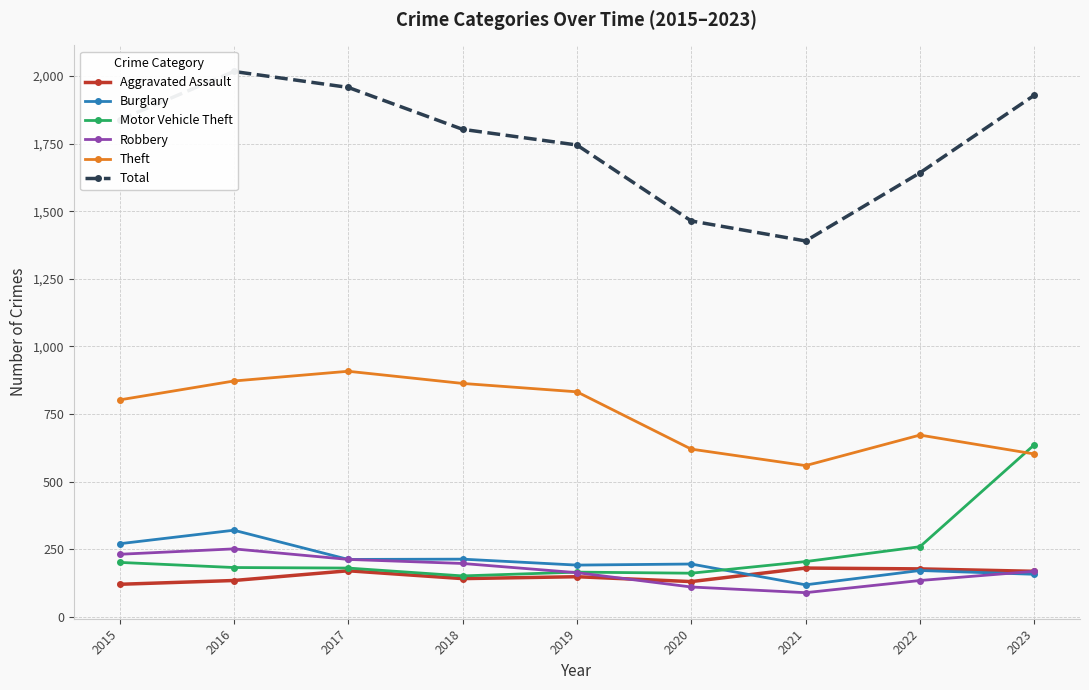

What is the average value of the Theft series?

748